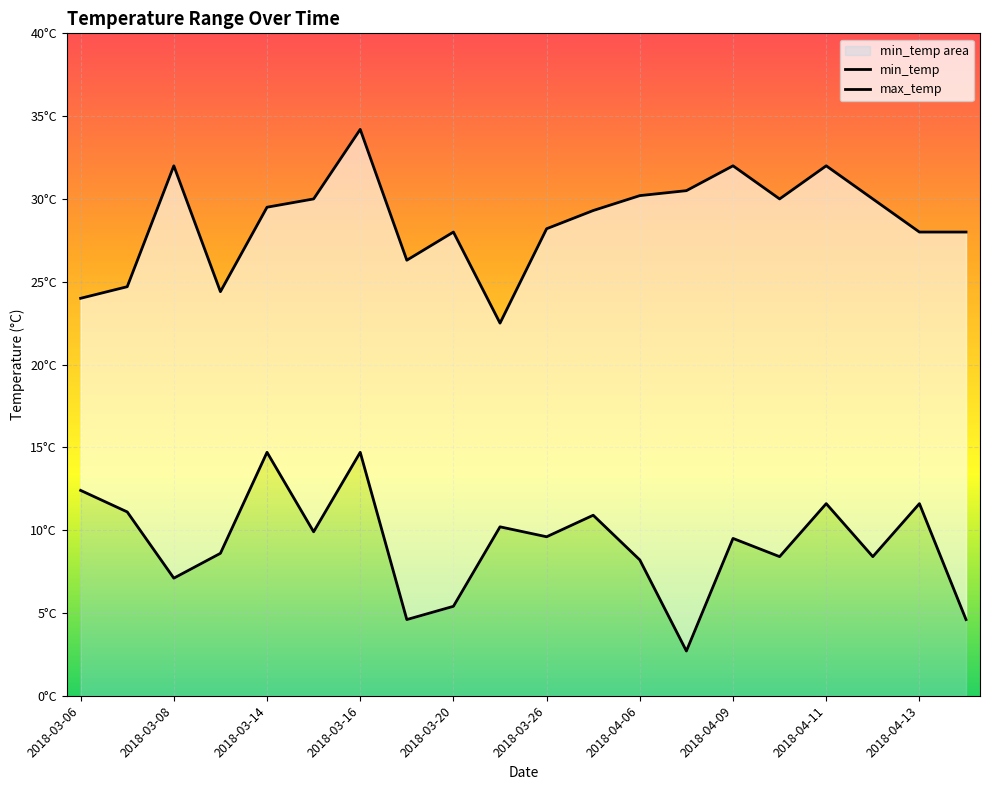

True or false: min_temp and max_temp cross at least once.

False